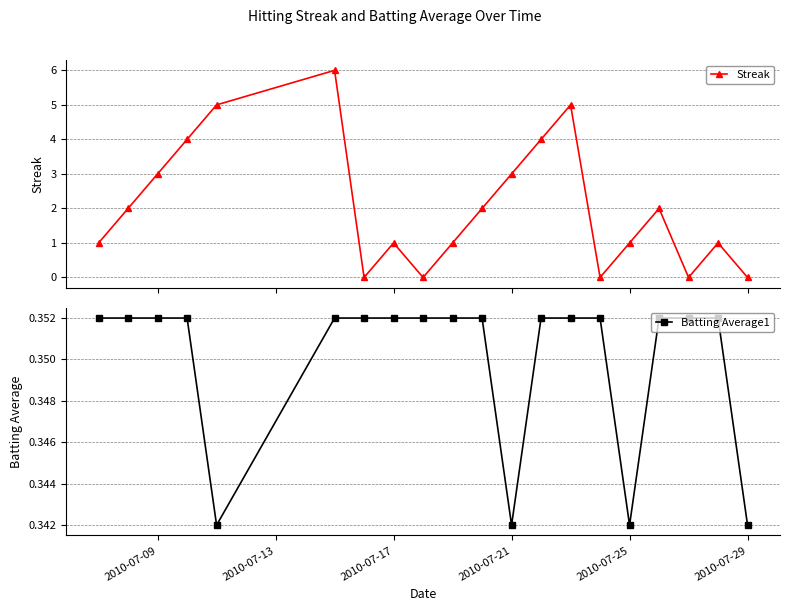

How many interior local peaks does the Streak series have?

5